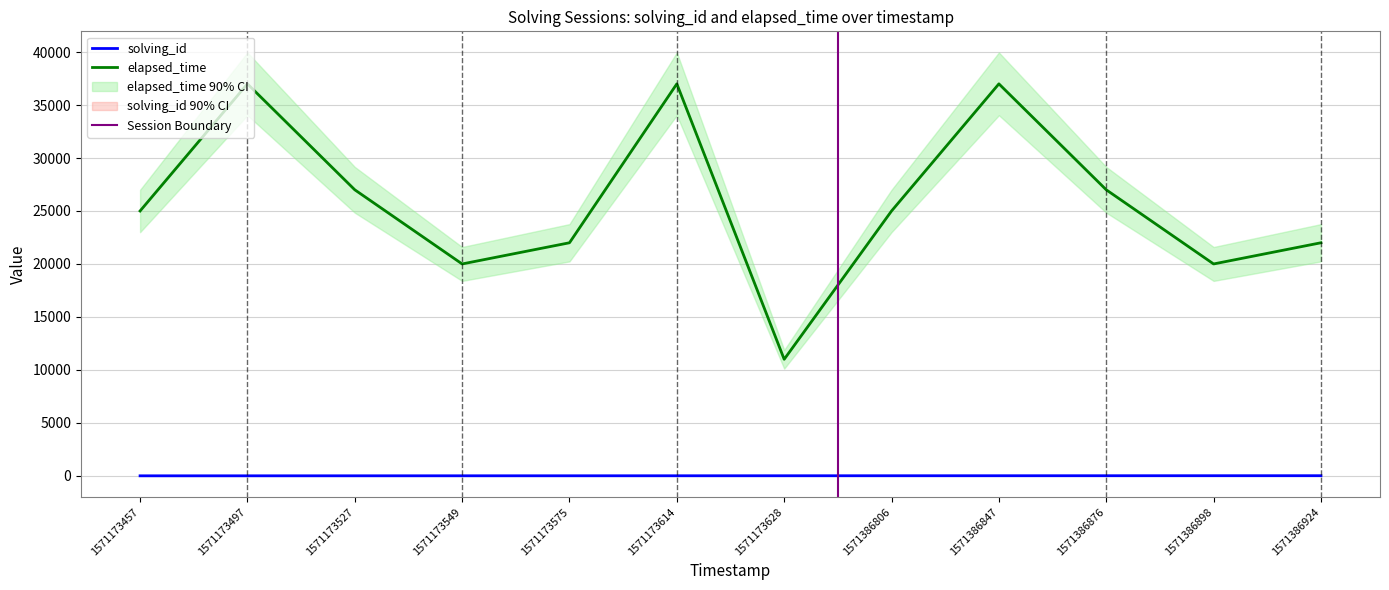

What is the value of the solving_id point at the 5th from the left?

5